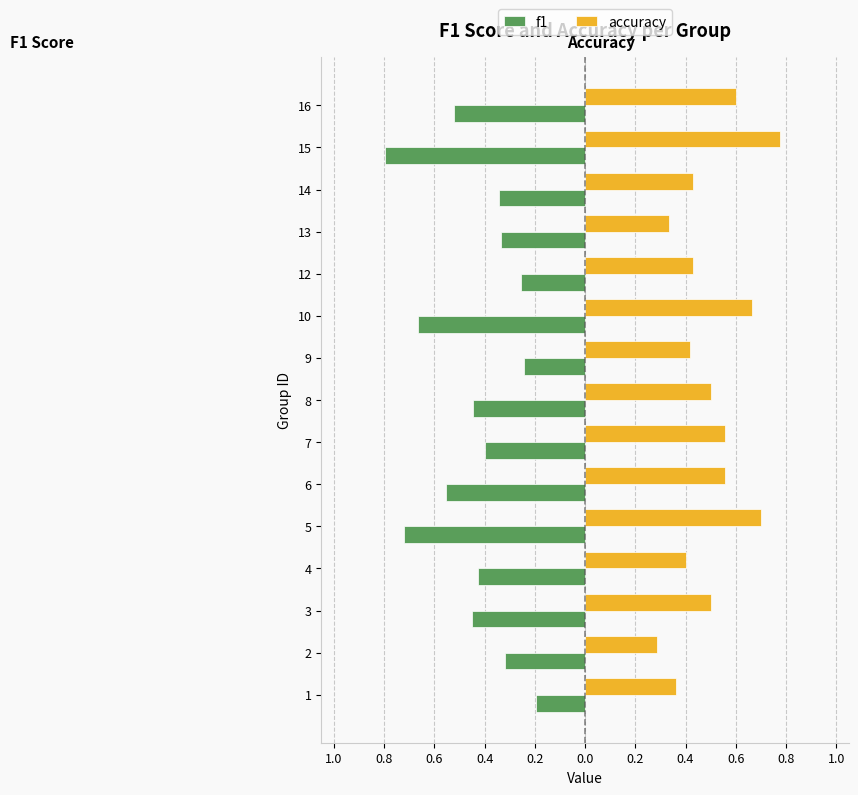

Reading left to right, what are all the values shown in this chart?

f1: -0.2	-0.3	-0.5	-0.4	-0.7	-0.6	-0.4	-0.4	-0.2	-0.7	-0.3	-0.3	-0.3	-0.8	-0.5
accuracy: 0.4	0.3	0.5	0.4	0.7	0.6	0.6	0.5	0.4	0.7	0.4	0.3	0.4	0.8	0.6